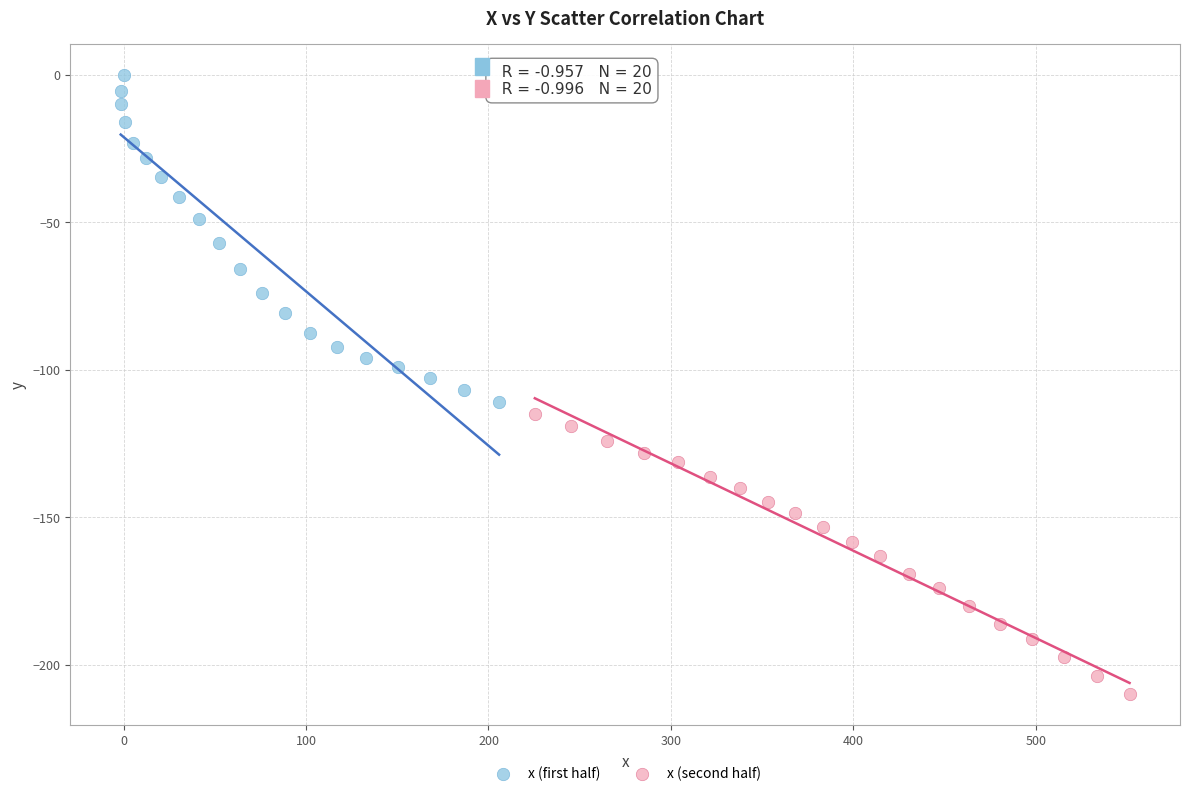

Which series reaches the maximum Y coordinate?

x (first half)